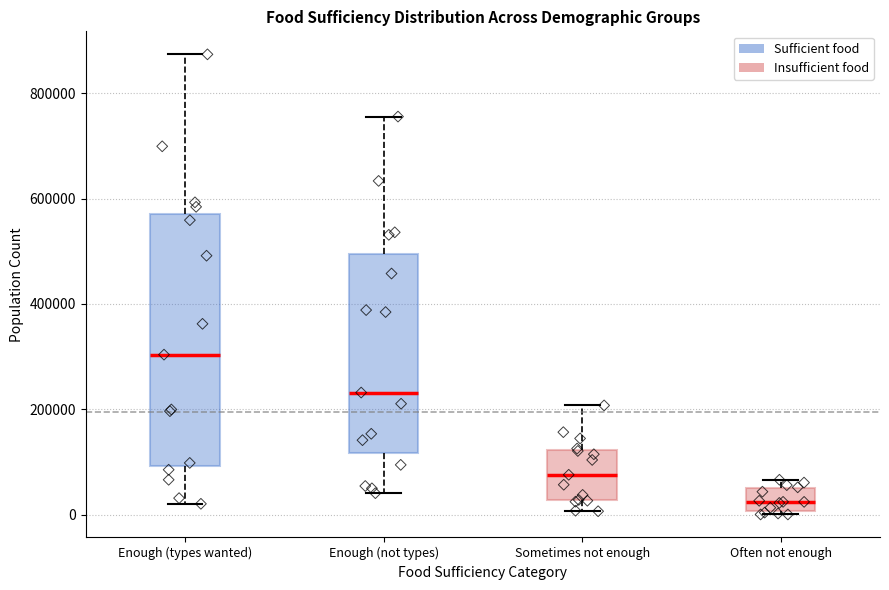

Reading left to right, transcribe this box plot: for each box, give where its median line is, the range the box spans, and where its two whiskers end, as read against the y-axis. The values are not printed on the chart, so give them approximately, as read against the axis.

Enough (types wanted): median 300000, box 100000 to 580000, whiskers 20000 to 880000
Enough (not types): median 240000, box 120000 to 500000, whiskers 40000 to 760000
Sometimes not enough: median 80000, box 20000 to 120000, whiskers 0 to 200000
Often not enough: median 20000, box 0 to 60000, whiskers 0 to 60000 (just above the box's upper edge)